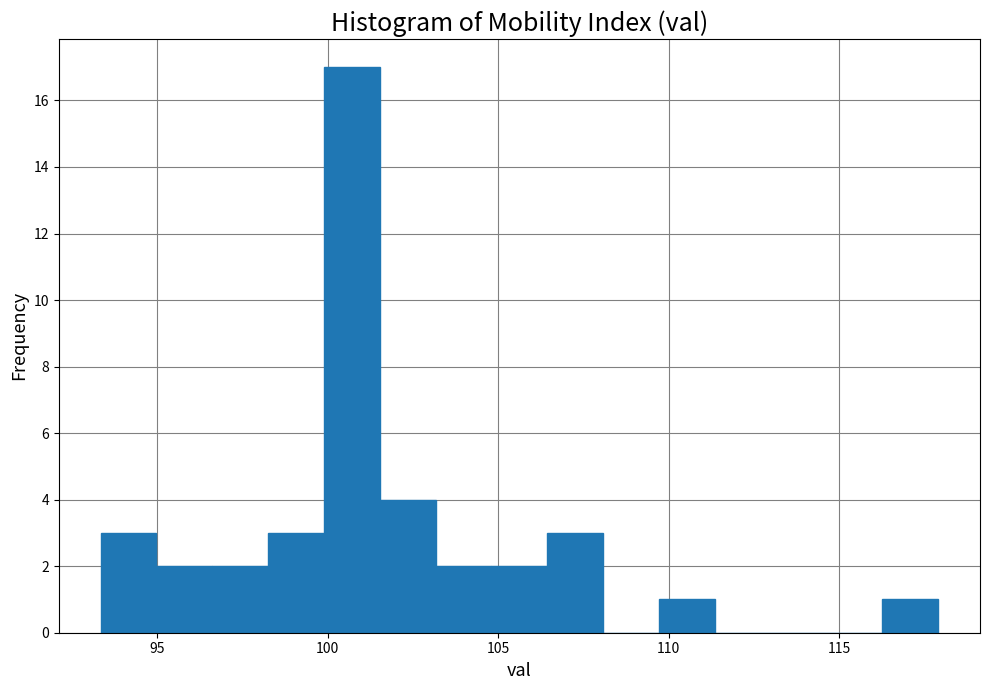

Read against the x-axis, roughly where is the centre of the tallest bar?

100.5